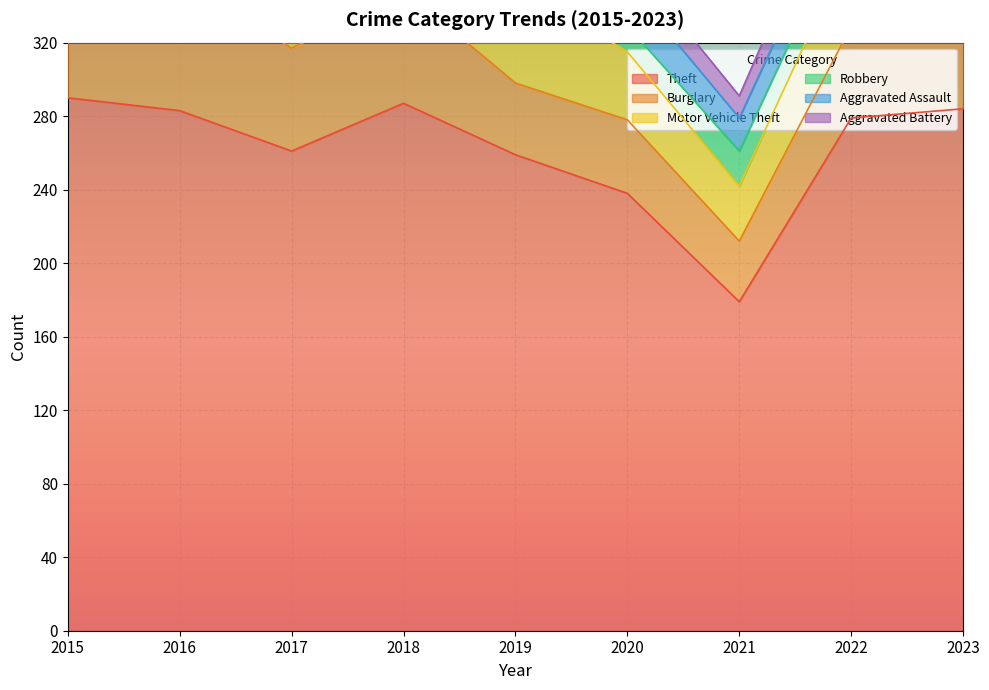

What is the sum of the Theft values at 2018 and 2022?

566